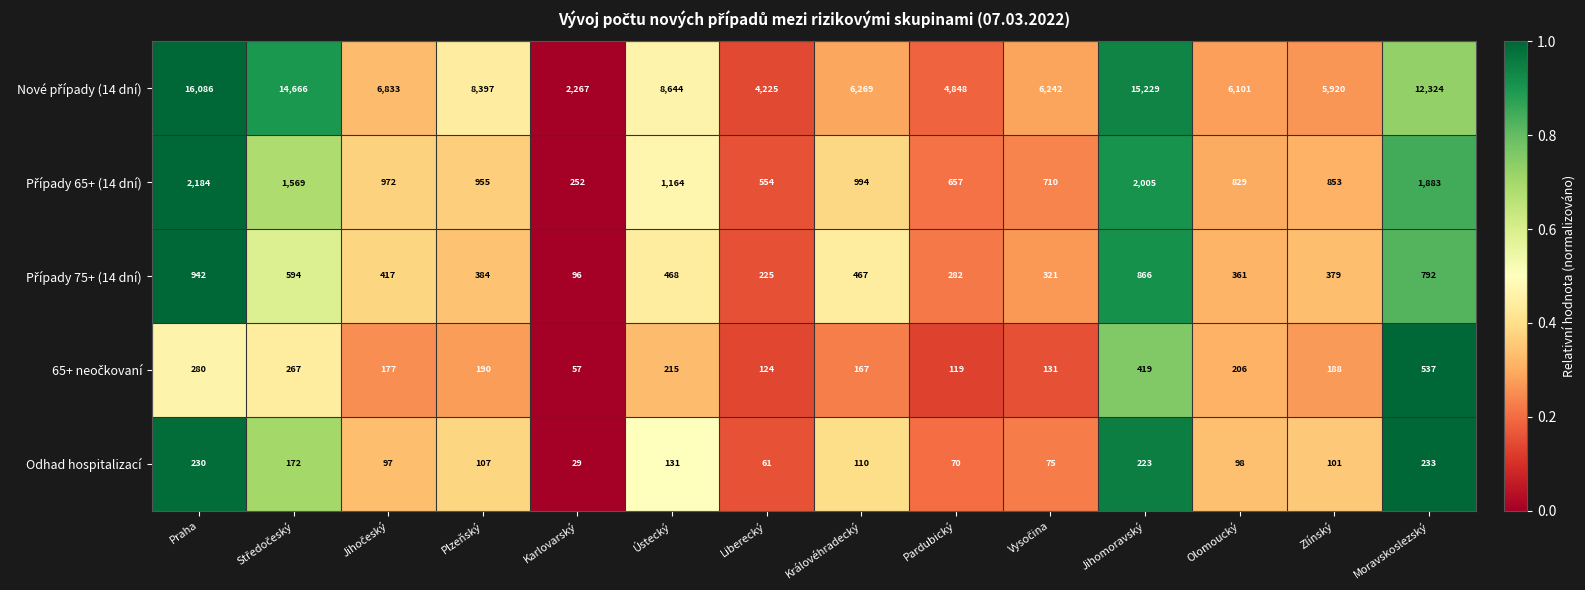

Where does the Odhad hospitalizací series first go above 107?

Praha